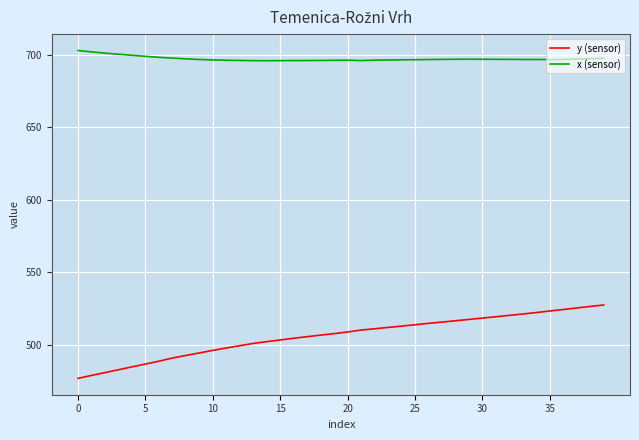

True or false: x (sensor) and y (sensor) intersect in this chart.

False